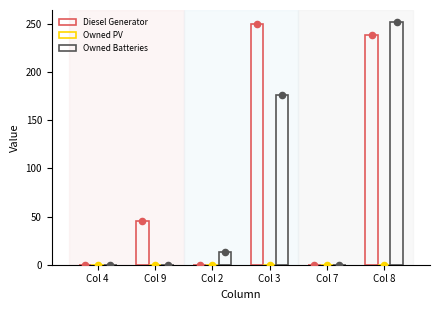

Which series has the largest Y range (max minus min)?

Owned Batteries